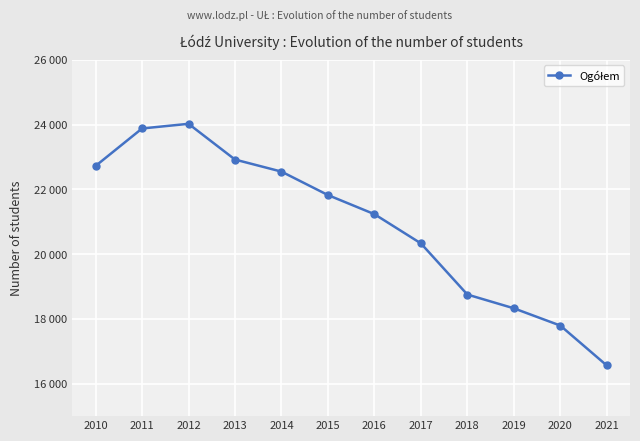

Is this an area chart (filled region under the line)?

No